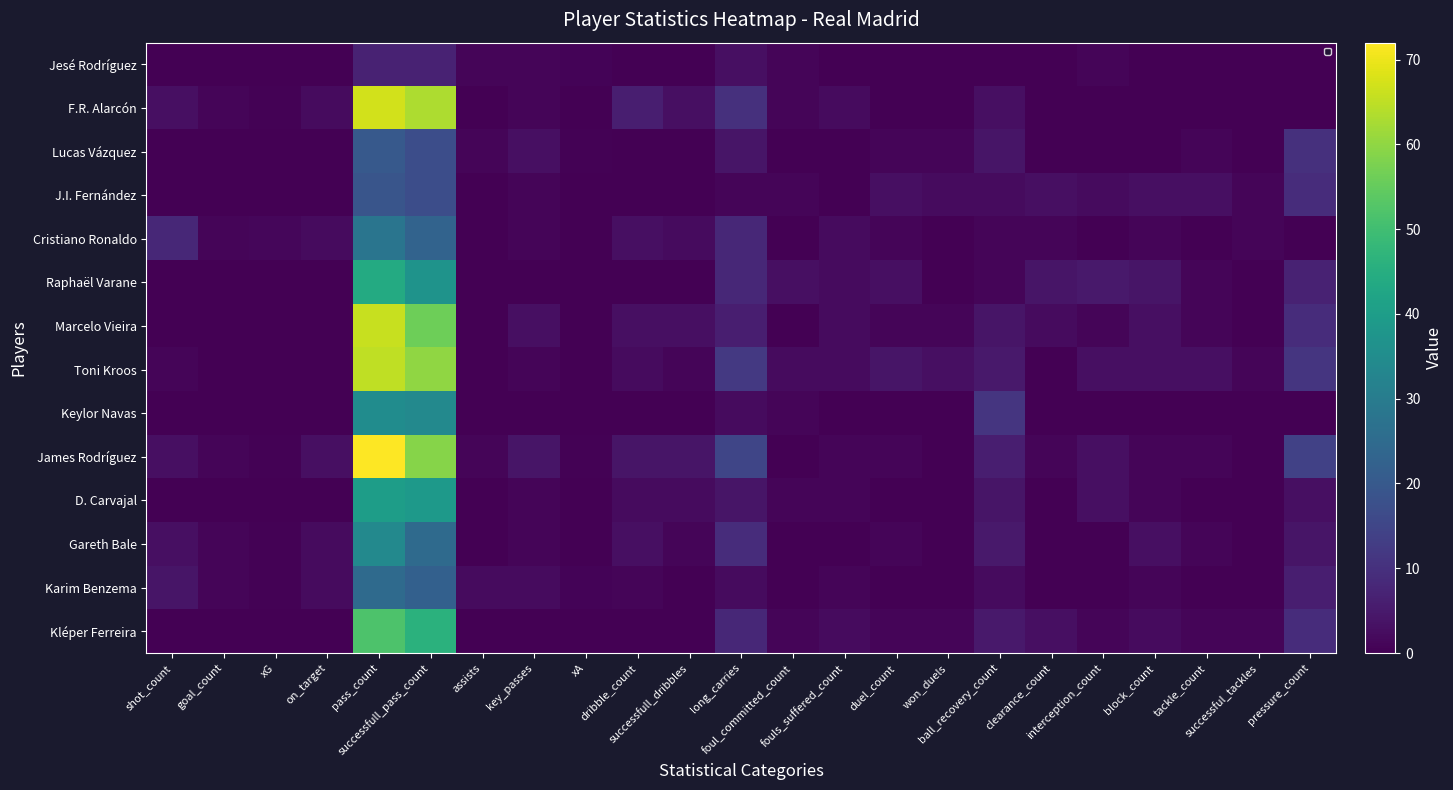

Which label corresponds to the largest value in the chart?

pass_count